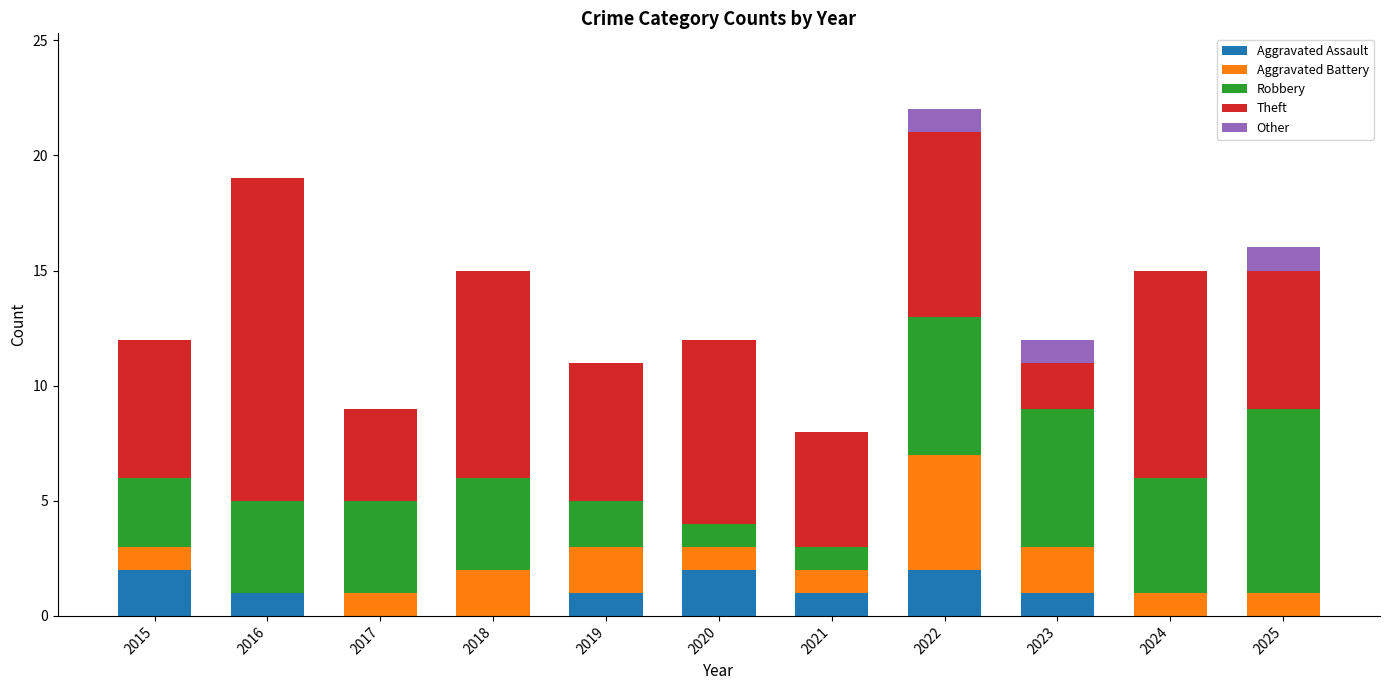

At which category is the sum across all series the highest?

2022